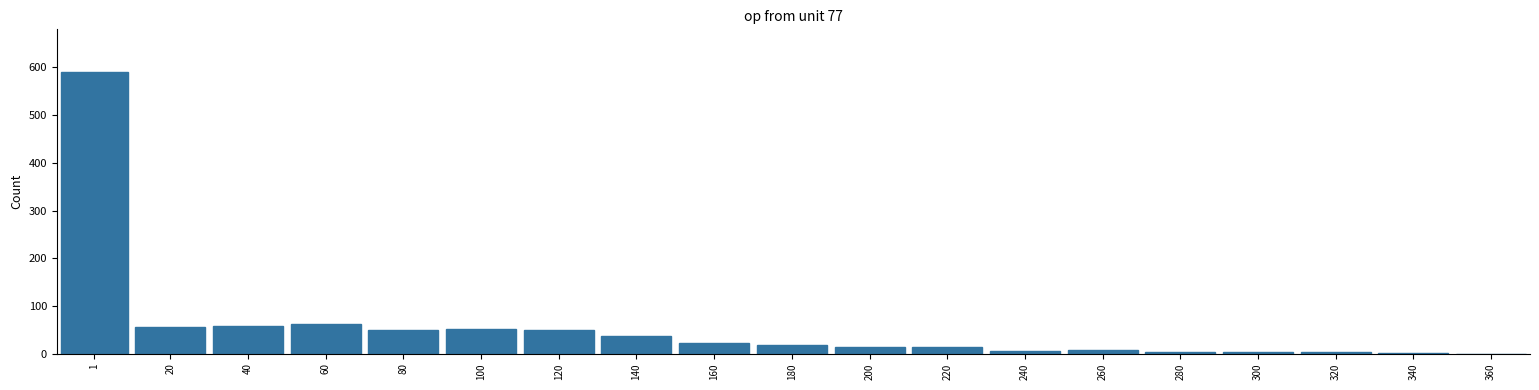

What is the sum of all values?

1050